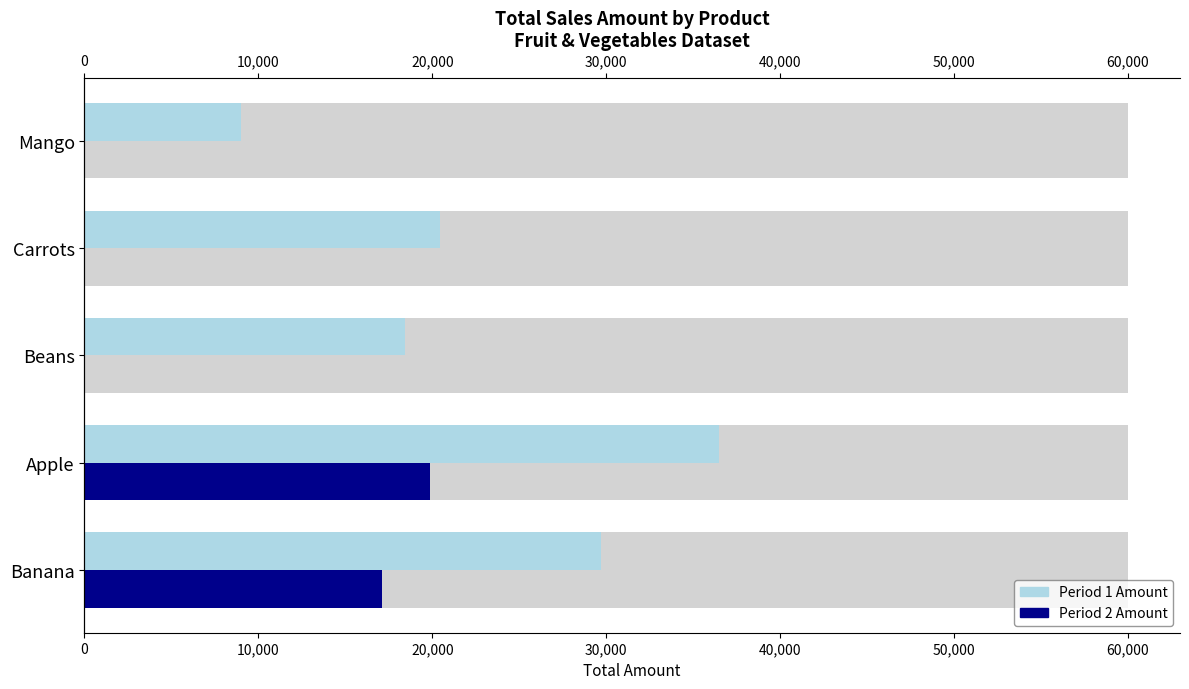

List the series in order of their peak value, highest first.

Period 1 Amount, Period 2 Amount